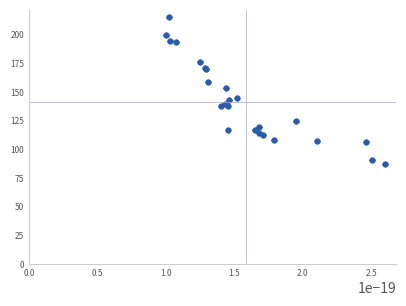

What Y value in the scatter plot is closest to 151?

154.0